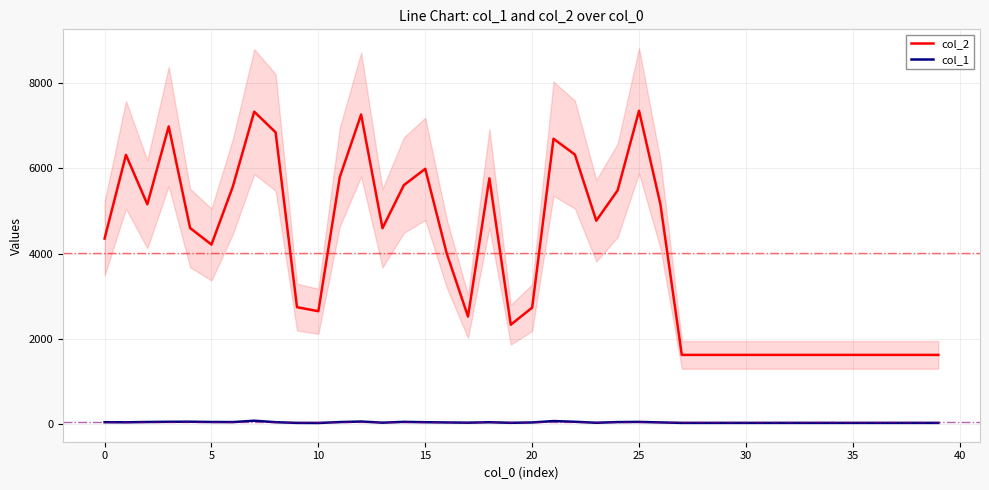

What is the difference between the maximum and minimum values in the col_1 series?

53